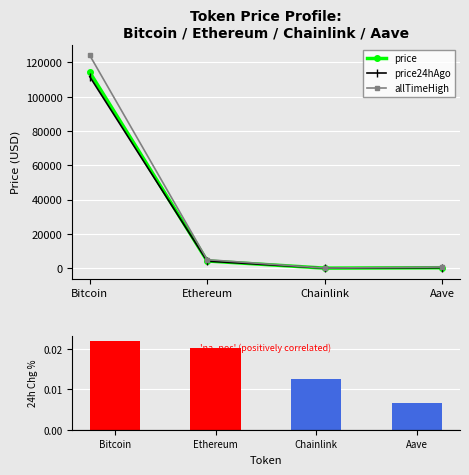

What is the label of the 3rd bar from the right?

Ethereum